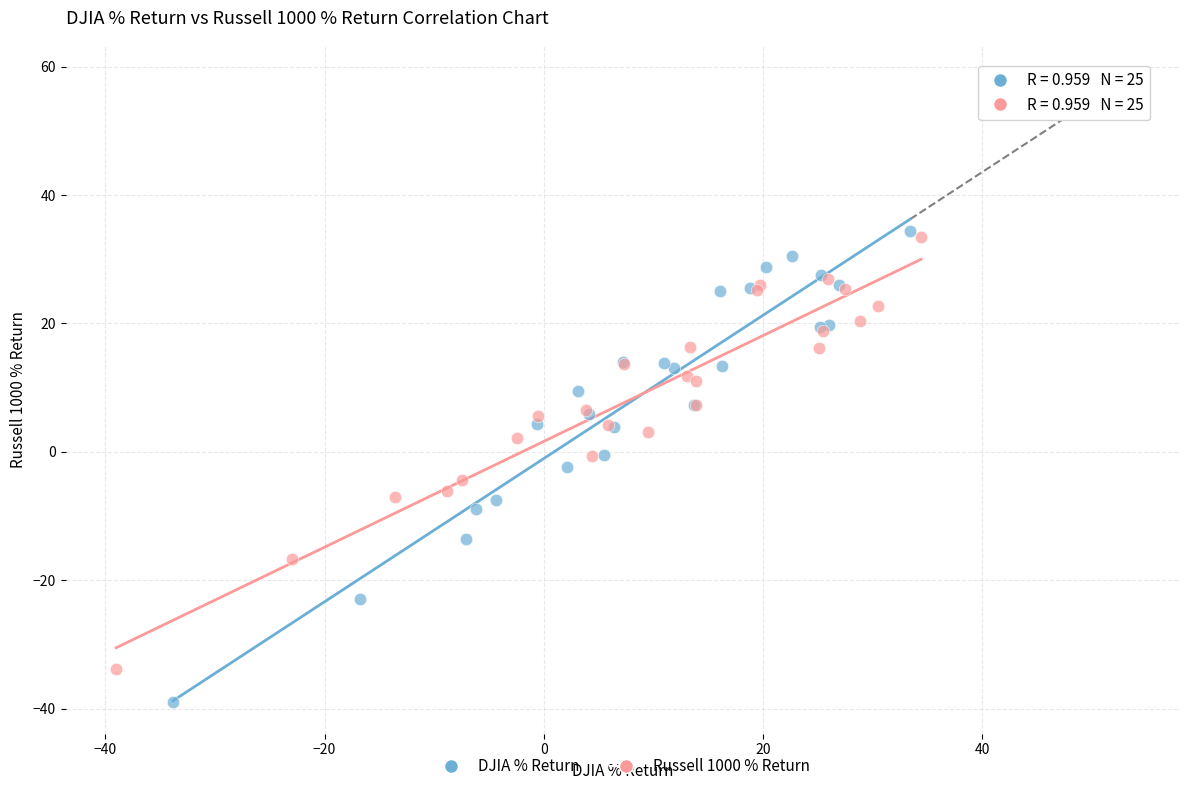

Which series contains the lowest Y value?

DJIA % Return